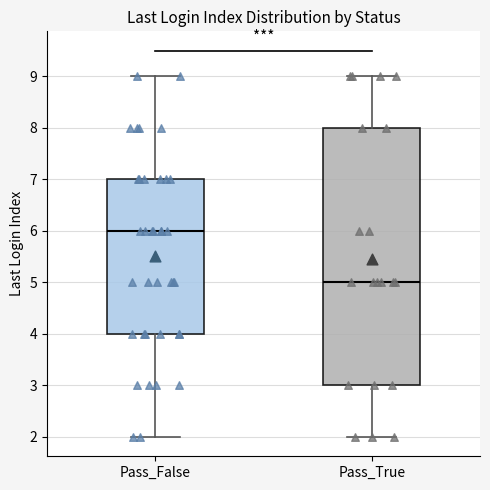

Reading left to right, read every box against the y-axis: the position of its median line, the range the box covers, and the ends of its whiskers. The values are not printed on the chart, so give them approximately, as read against the axis.

Pass_False: median 6, box 4 to 7, whiskers 2 to 9
Pass_True: median 5, box 3 to 8, whiskers 2 to 9